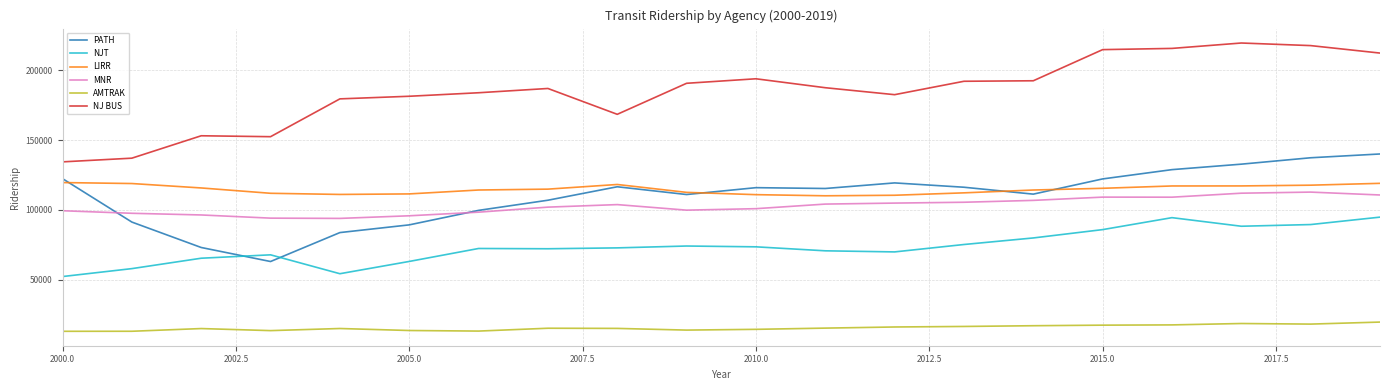

True or false: LIRR and NJT intersect in this chart.

False